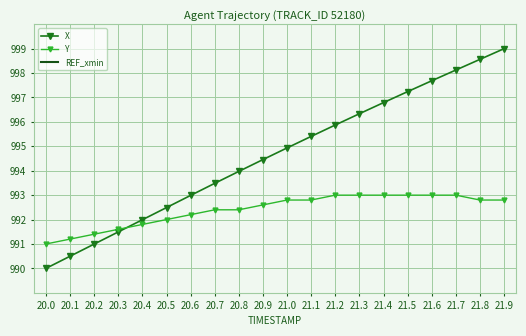

List the series in order of their peak value, lowest first.

REF_xmin, Y, X